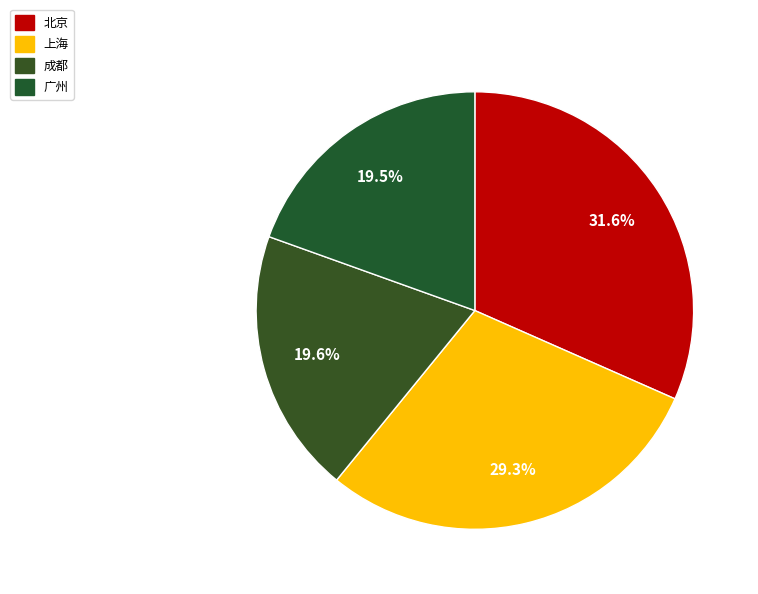

Count the number of slices in the pie.

4